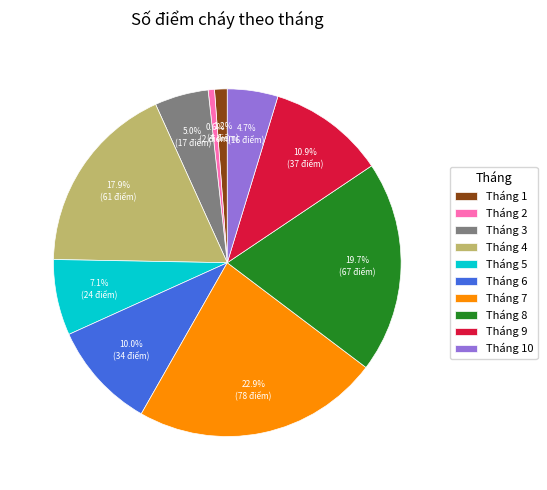

Is there a majority slice in this chart?

No